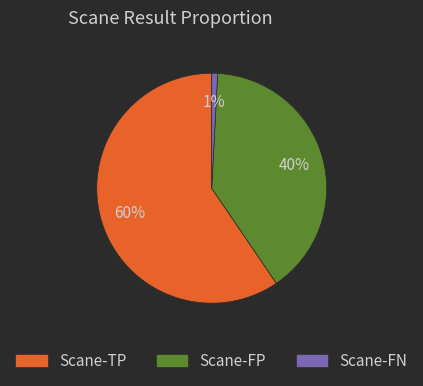

To the nearest percent, what is the average slice percentage?

33%